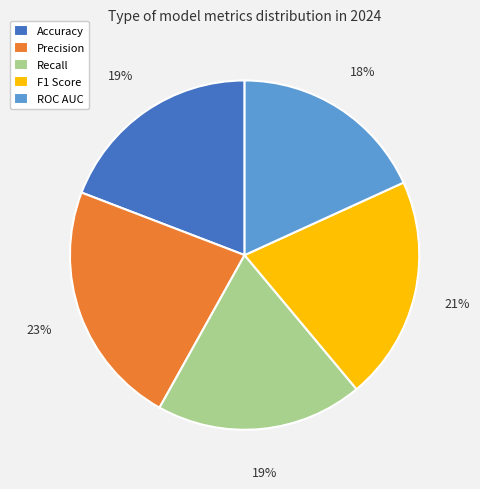

Do Accuracy and Recall together represent more than half of the pie?

No